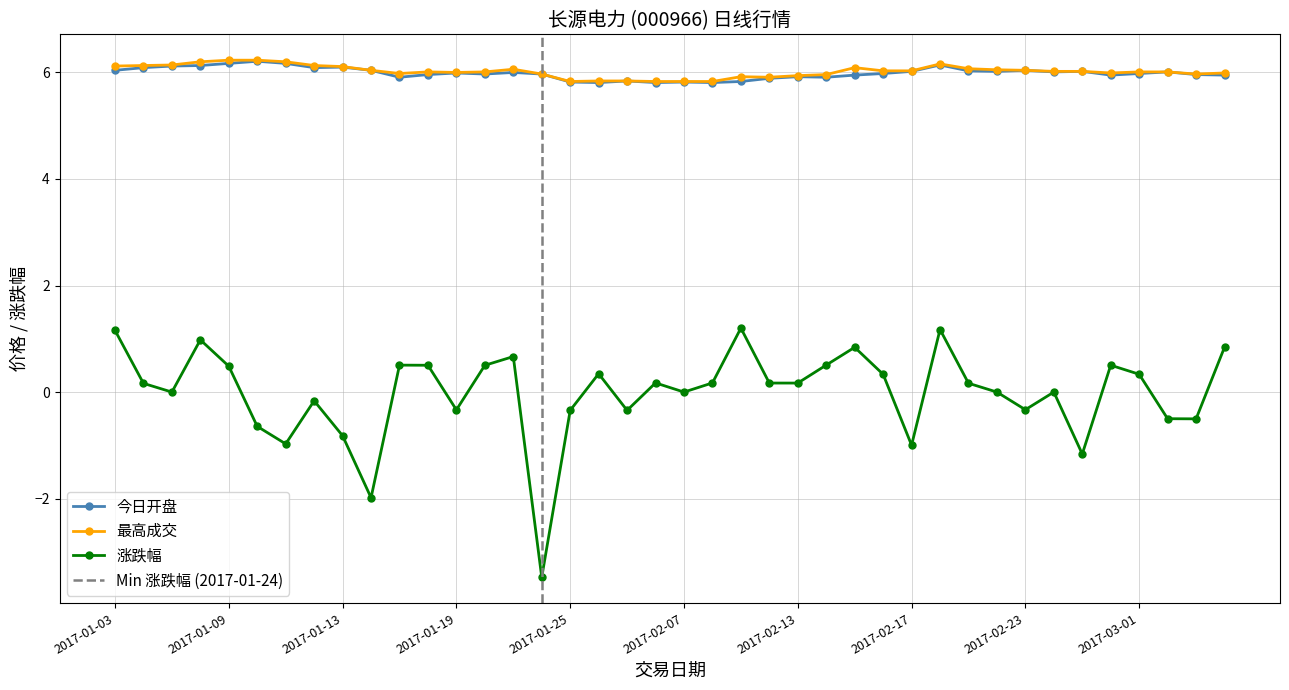

What is the label of the 10th point from the right?

2017-02-21